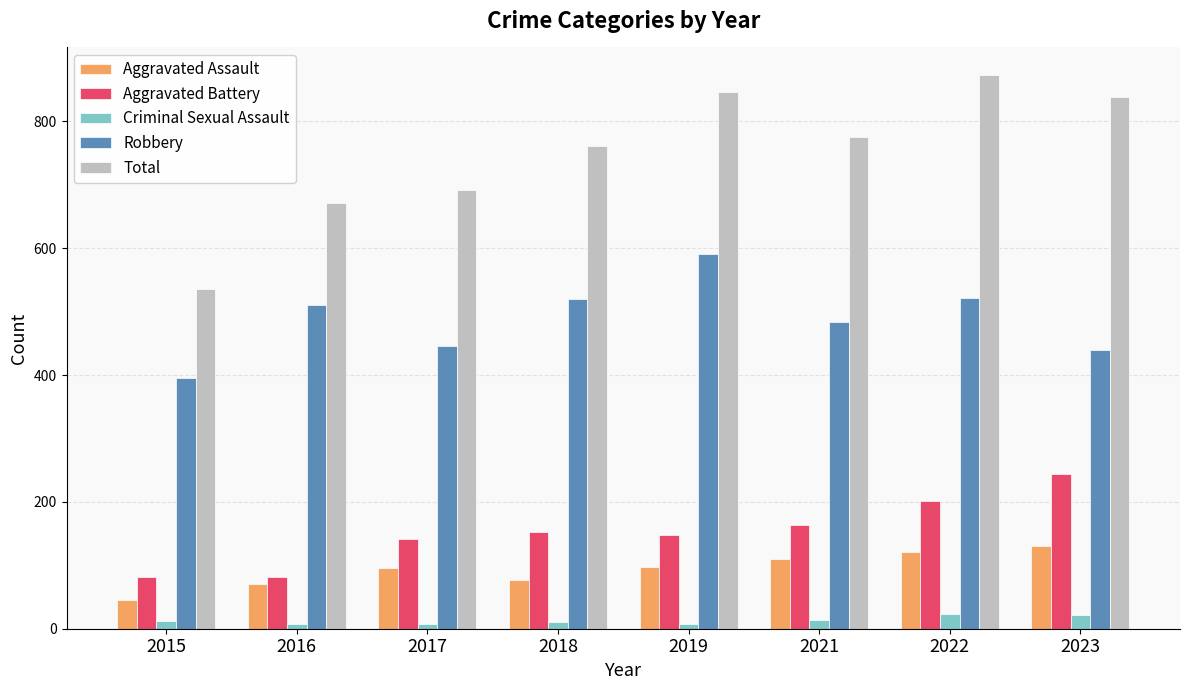

Does the chart contain stacked bars?

No